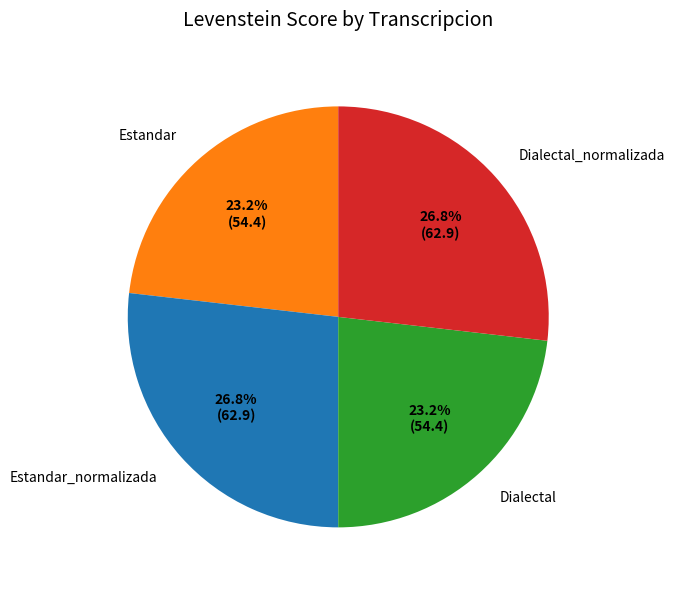

The Dialectal_normalizada slice represents 27% of the pie. True or false?

True